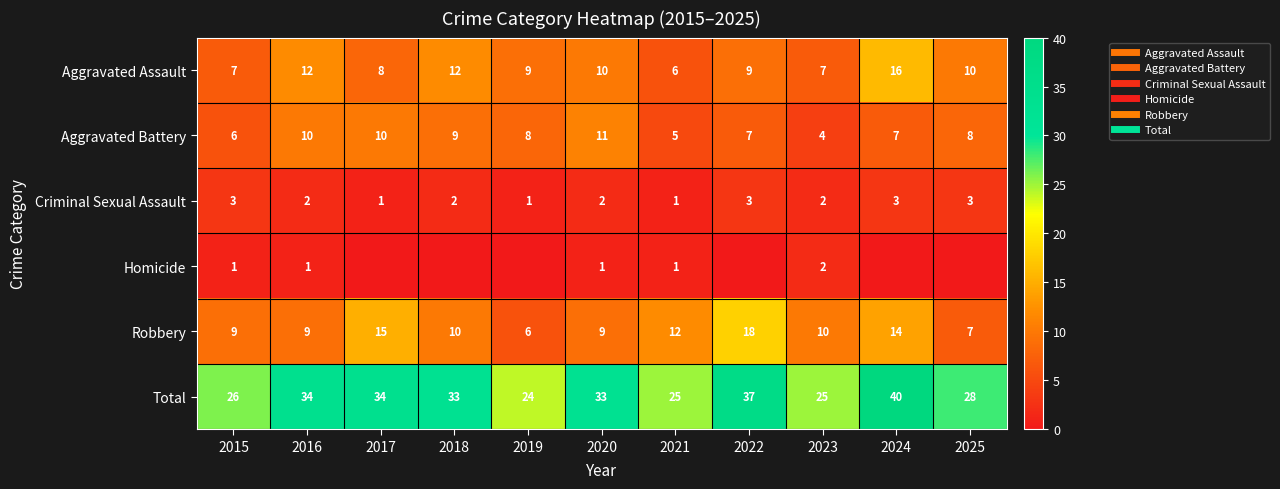

Read the Aggravated Assault value at 2018.

12